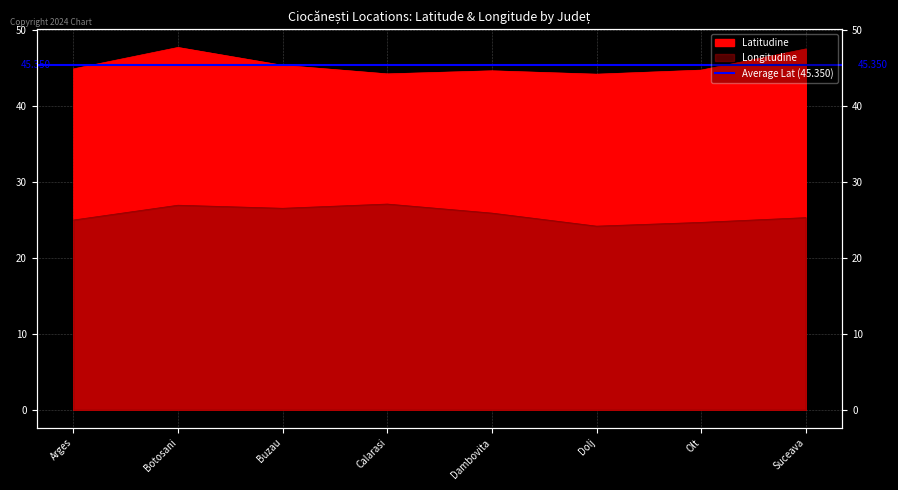

In Latitudine, how many points are higher than both neighbors (excluding endpoints)?

2